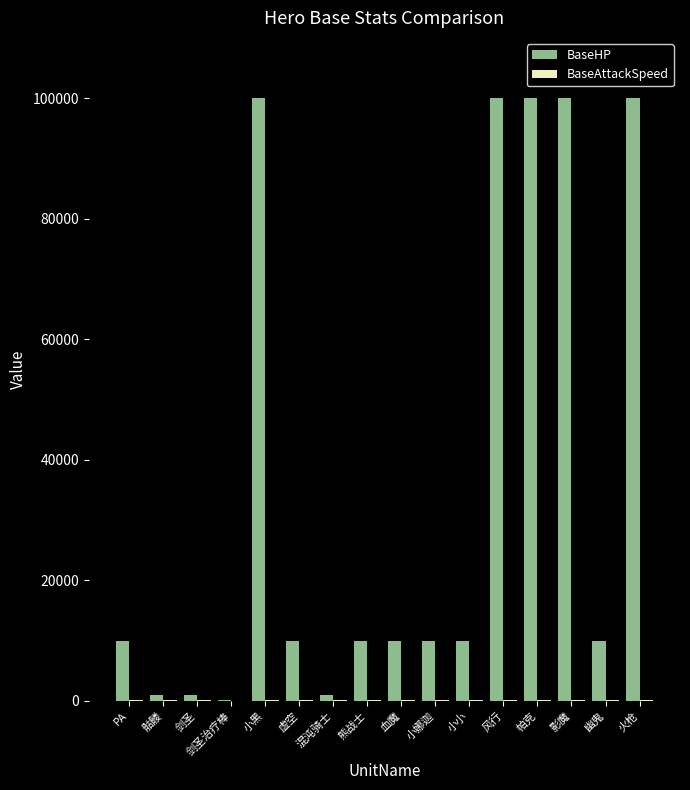

How many groups of bars are there?

16